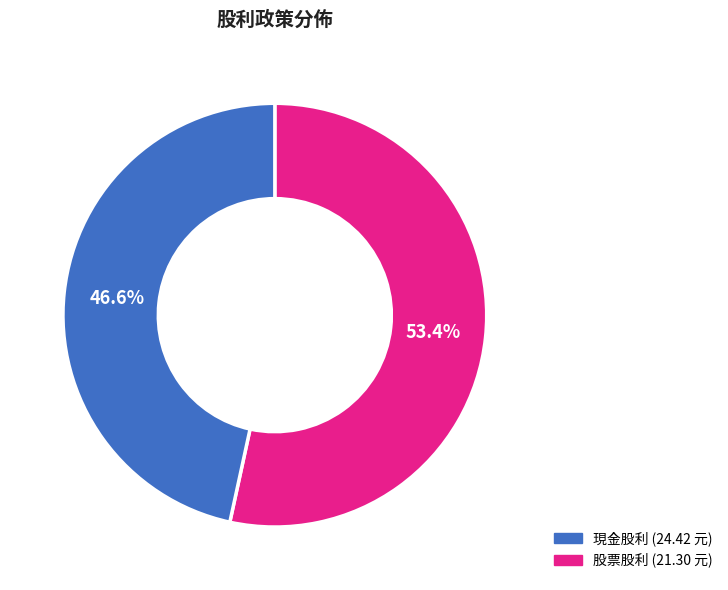

Is there any slice that represents more than half of the pie?

Yes